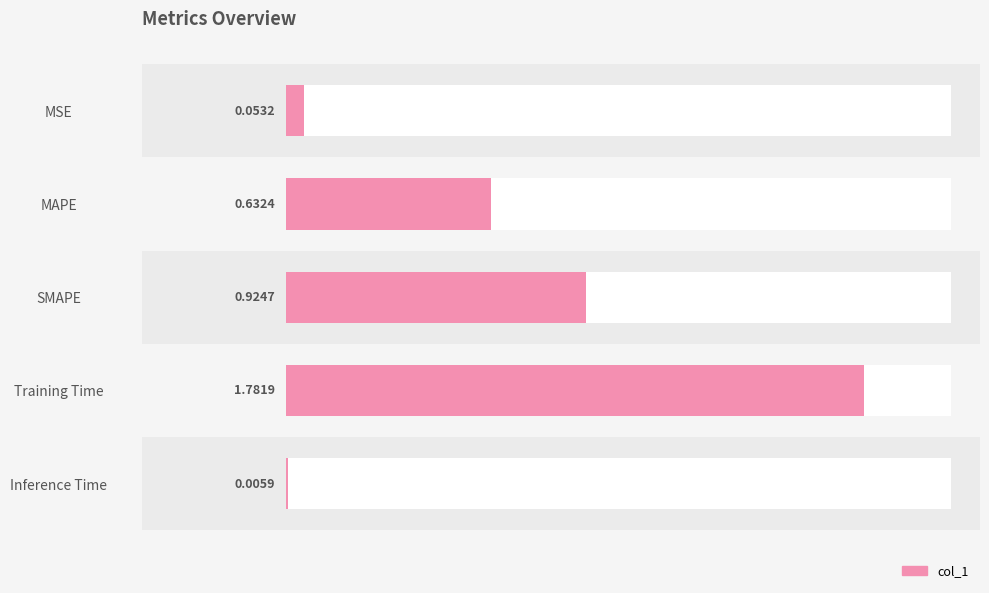

How many series are shown in this chart?

1